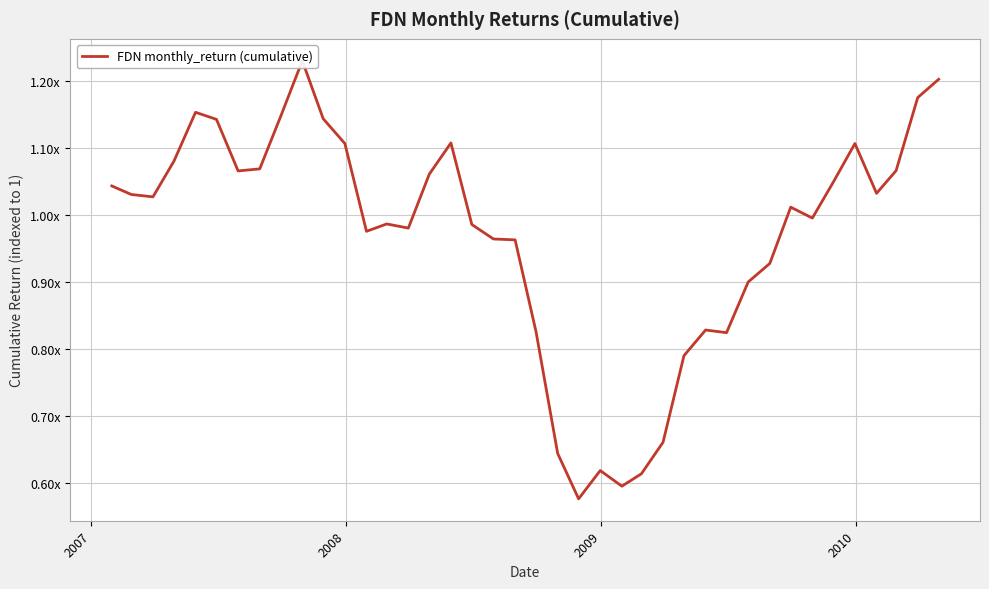

What is the difference between the maximum and minimum values?

0.7